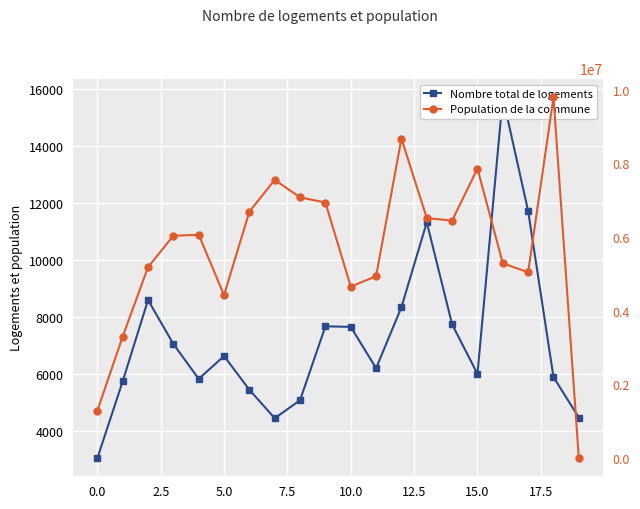

The value of Population de la commune at 5.0 is 8371079. True or false?

False